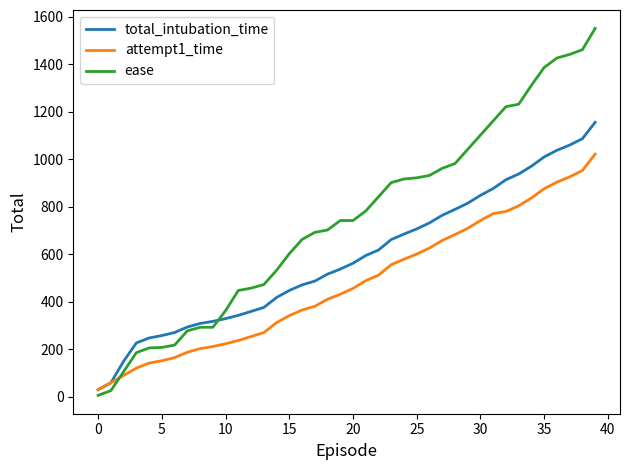

Rank the series by their maximum value, from highest to lowest.

ease, total_intubation_time, attempt1_time